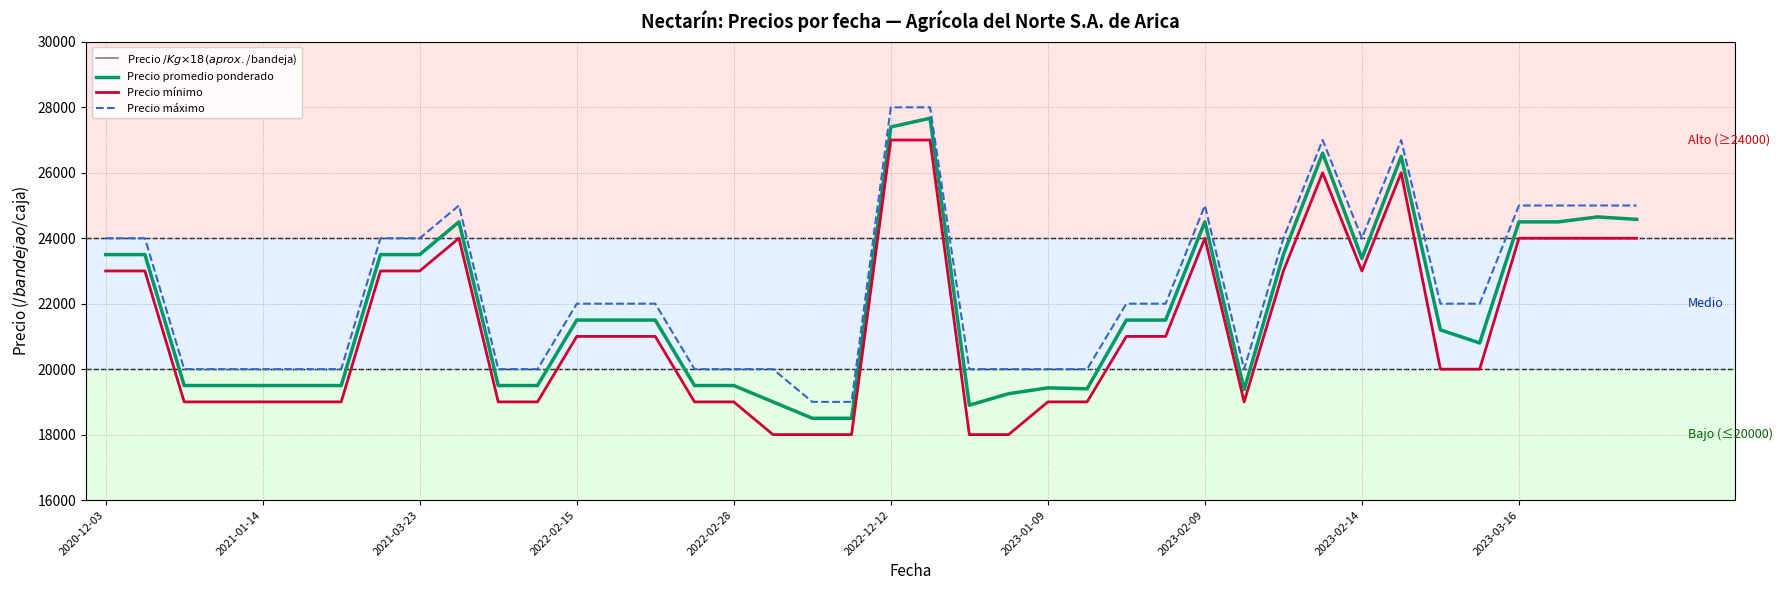

True or false: Precio máximo and Precio promedio ponderado intersect in this chart.

False